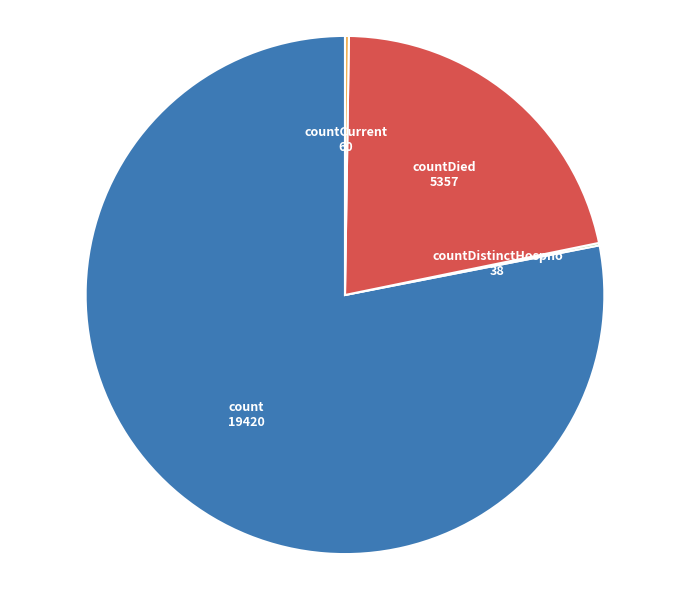

Which slice is the largest?

count